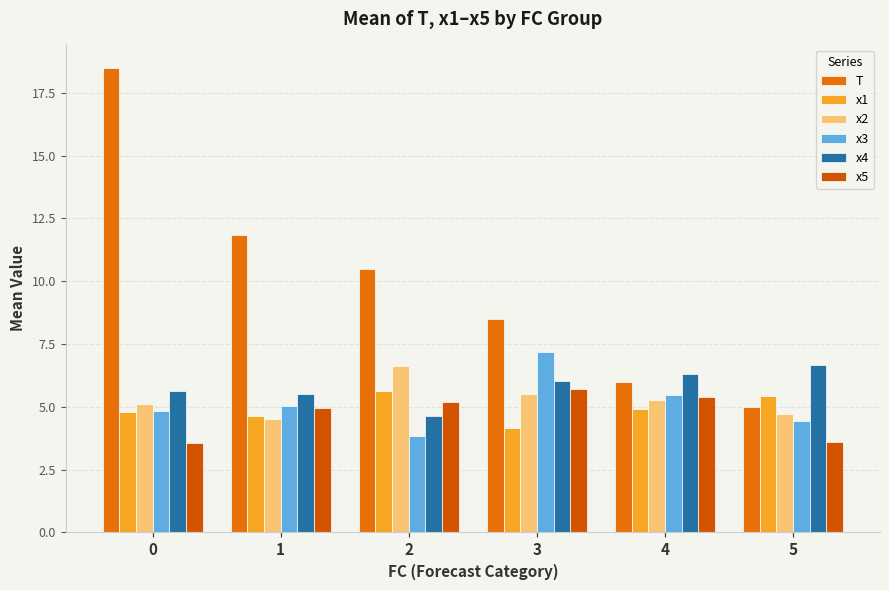

Reading right to left, list all the values displayed in this chart.

T: 5=5.0	4=6.0	3=8.5	2=10.5	1=11.8	0=18.5
x1: 5=5.4	4=4.9	3=4.1	2=5.6	1=4.6	0=4.8
x2: 5=4.7	4=5.3	3=5.5	2=6.6	1=4.5	0=5.1
x3: 5=4.4	4=5.5	3=7.2	2=3.8	1=5.1	0=4.9
x4: 5=6.6	4=6.3	3=6.0	2=4.7	1=5.5	0=5.6
x5: 5=3.6	4=5.4	3=5.7	2=5.2	1=5.0	0=3.6